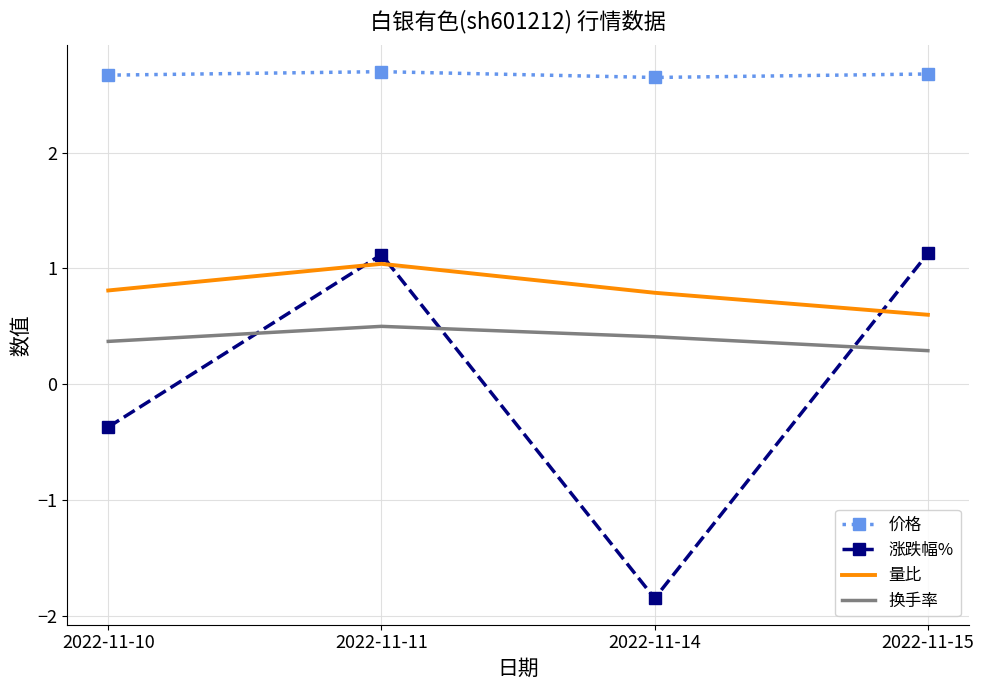

What is the difference between the second highest and minimum values in the 涨跌幅% series?

3.0